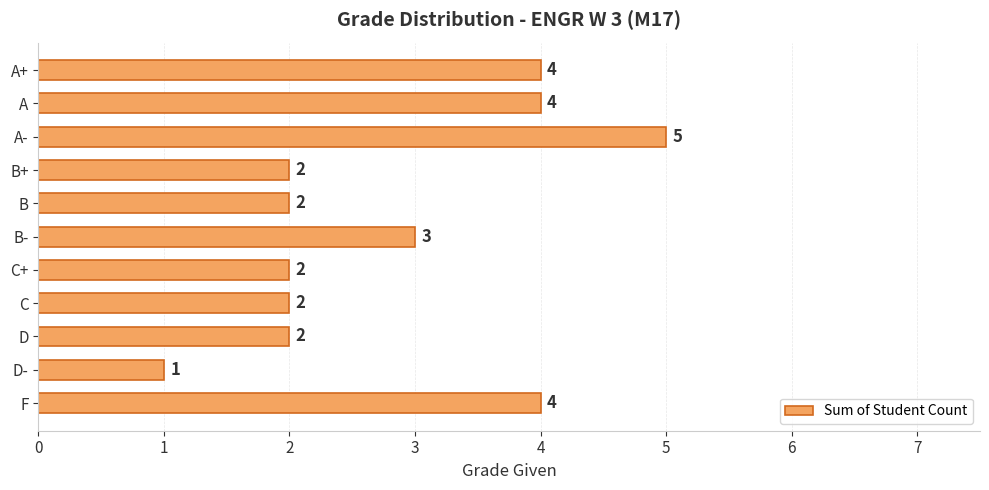

Reading bottom to top, extract all data points from this chart.

F=4	D-=1	D=2	C=2	C+=2	B-=3	B=2	B+=2	A-=5	A=4	A+=4